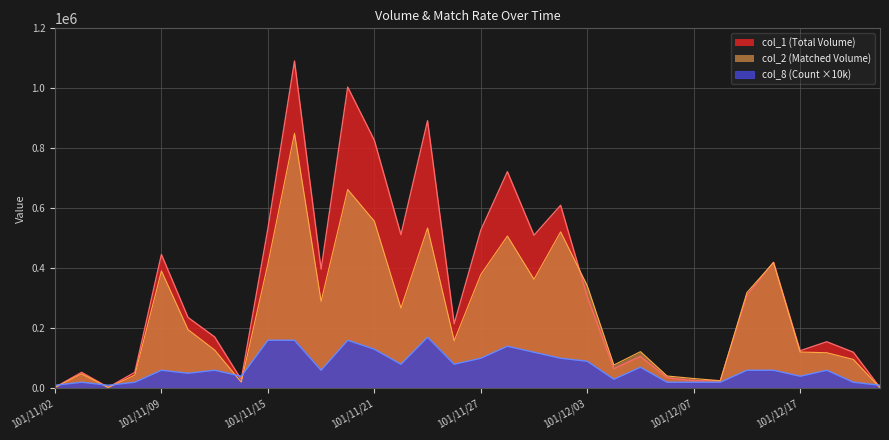

Reading left to right, extract all data points from this chart.

col_1: 3000	53000	3000	53000	446000	236000	171000	29000	532000	1091000	397000	1004000	827000	512000	892000	215000	527000	722000	510000	610000	306000	65000	106000	35000	25000	25000	310000	420000	125000	155000	120000	2000
col_2: 2580	47760	2490	43900	391080	195430	127410	20400	414750	849890	289810	662590	556940	267240	534250	158260	378970	507440	363200	521400	342020	77400	122060	40800	32400	25150	319150	419200	120700	118400	96000	1640
col_8: 10000	20000	10000	20000	60000	50000	60000	40000	160000	160000	60000	160000	130000	80000	170000	80000	100000	140000	120000	100000	90000	30000	70000	20000	20000	20000	60000	60000	40000	60000	20000	10000